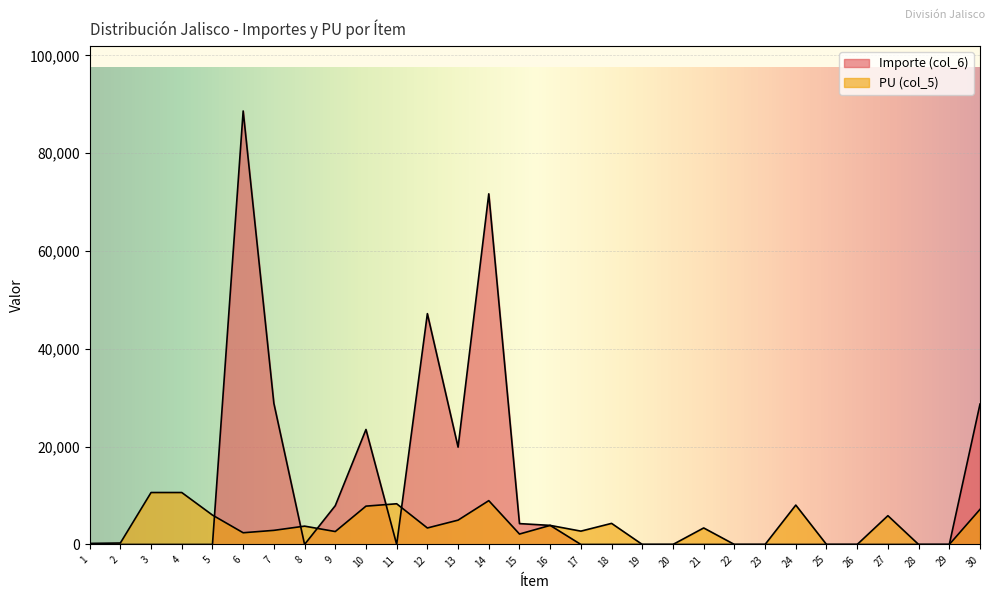

How many data points in PU (col_5) are less than 3371?

15